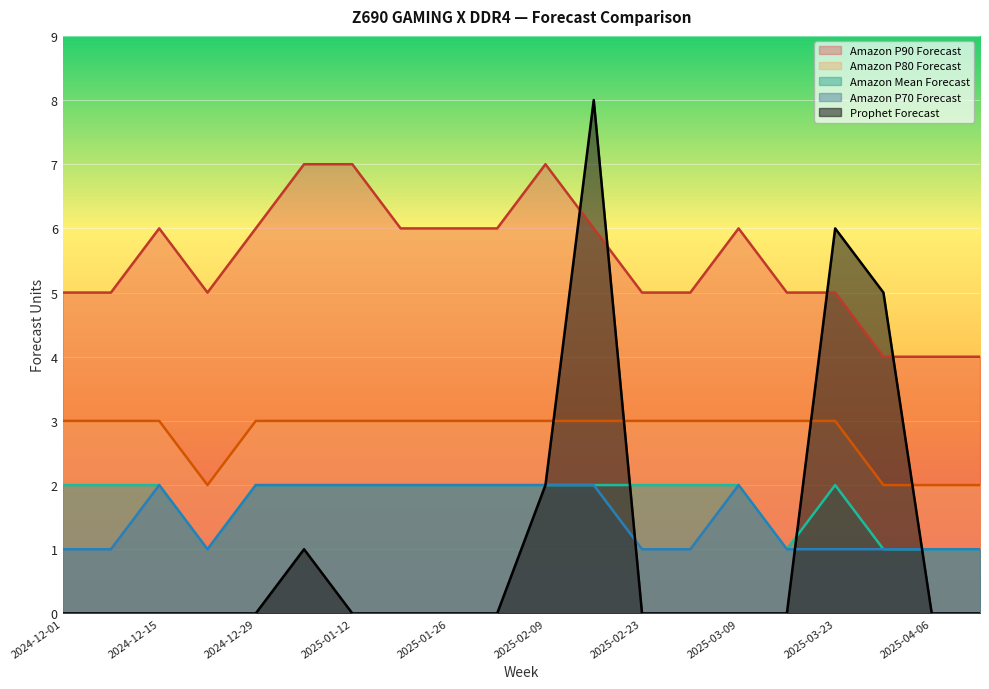

Which series changed the most between 2025-01-19 and 2025-03-23?

Prophet Forecast